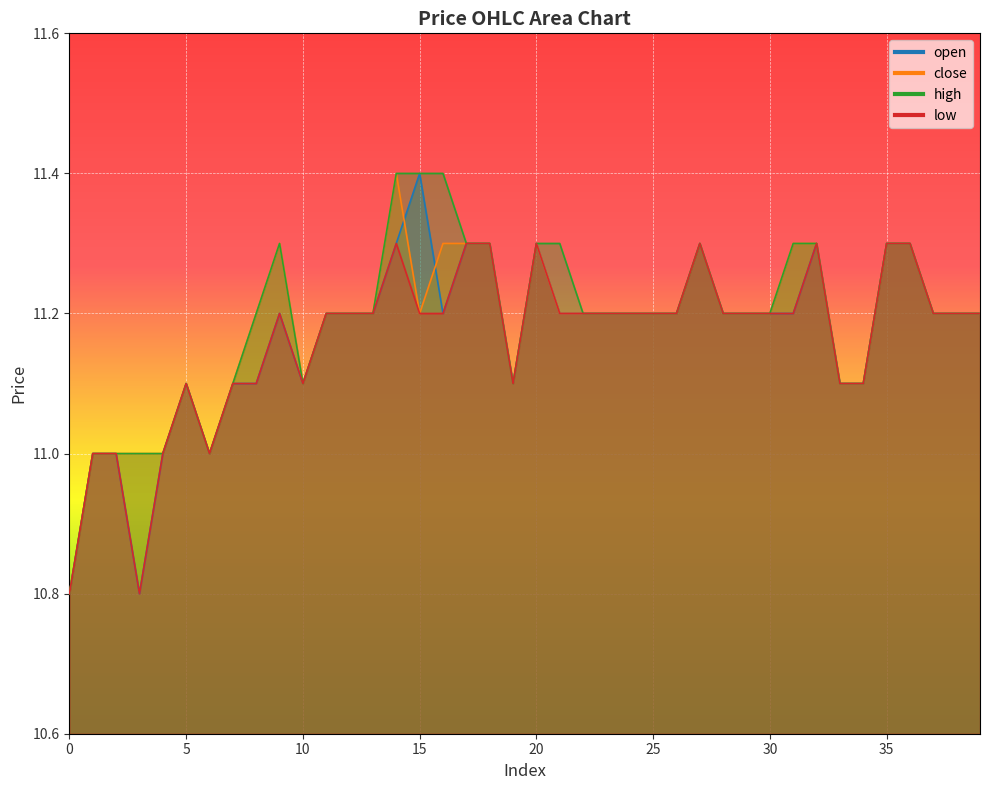

The low series shows 15.9 at 5. True or false?

False